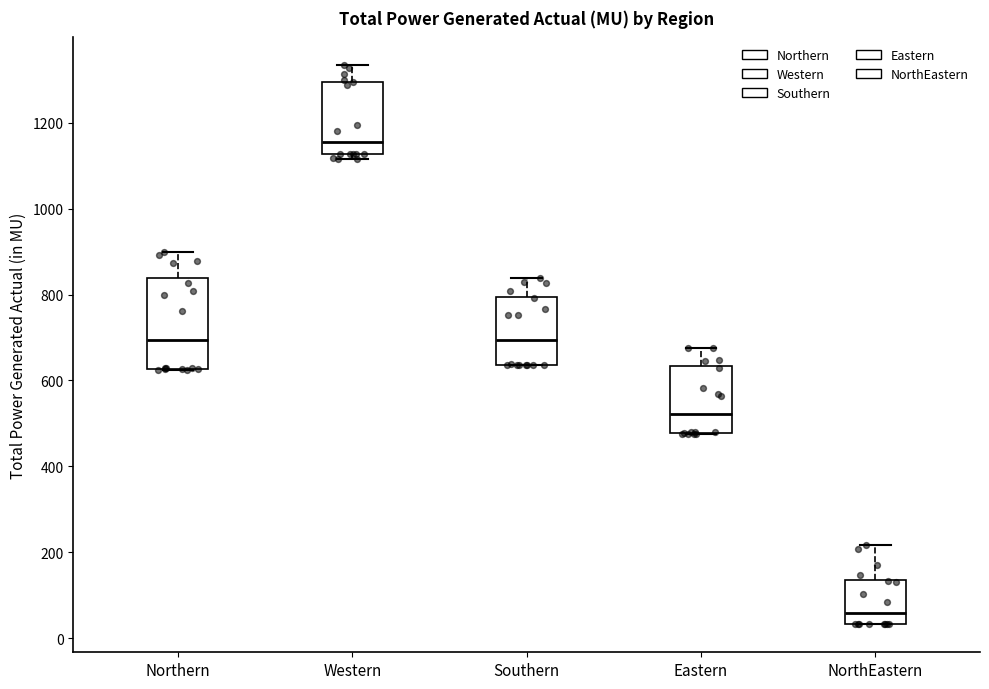

Which box has the lowest median line?

NorthEastern